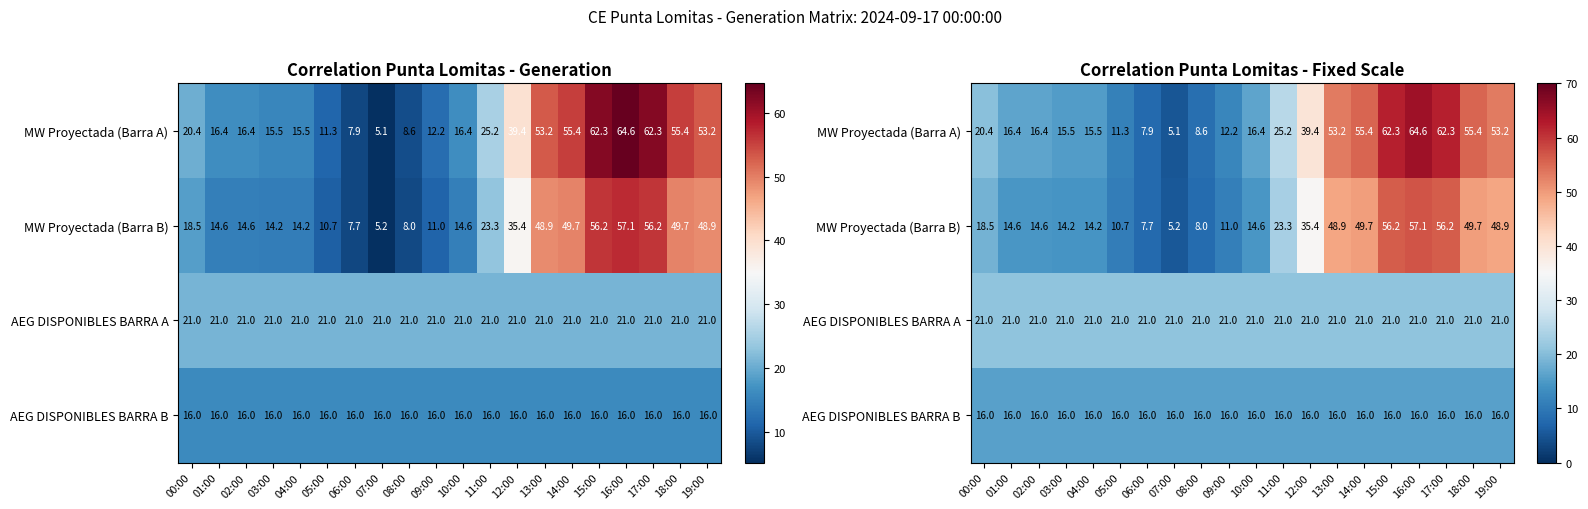

What is the sum of the MW Proyectada (Barra B) values at 07:00 and 14:00?

55.0